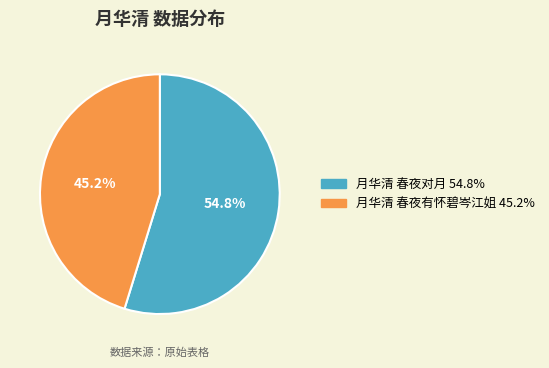

Count the number of slices in the pie.

2